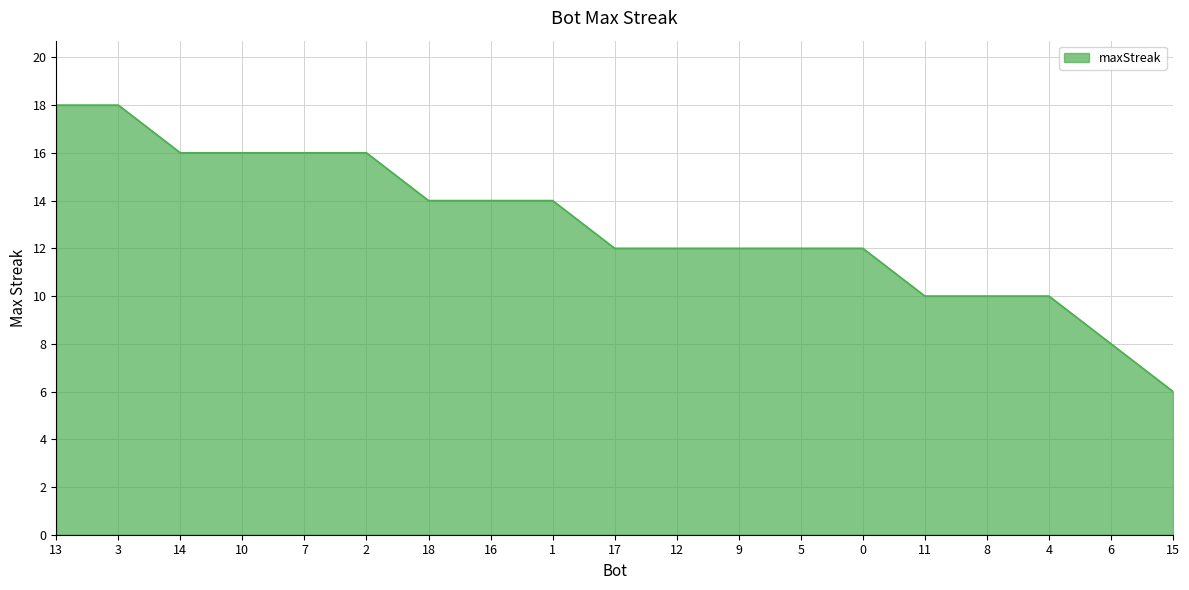

What is the minimum value shown in the chart?

6